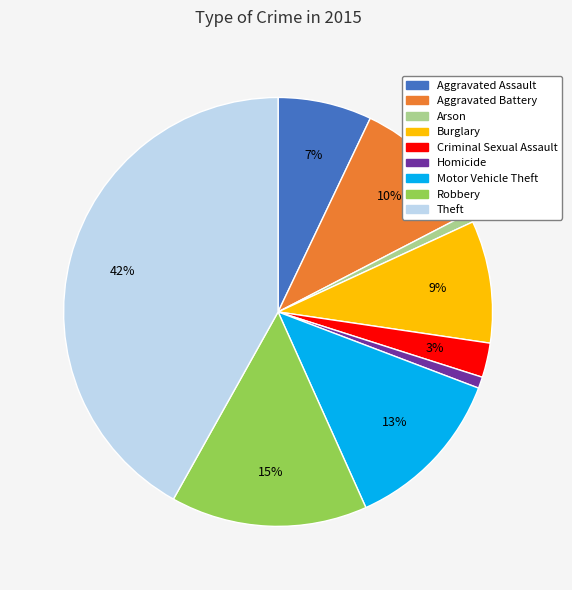

Which slice is the largest?

Theft